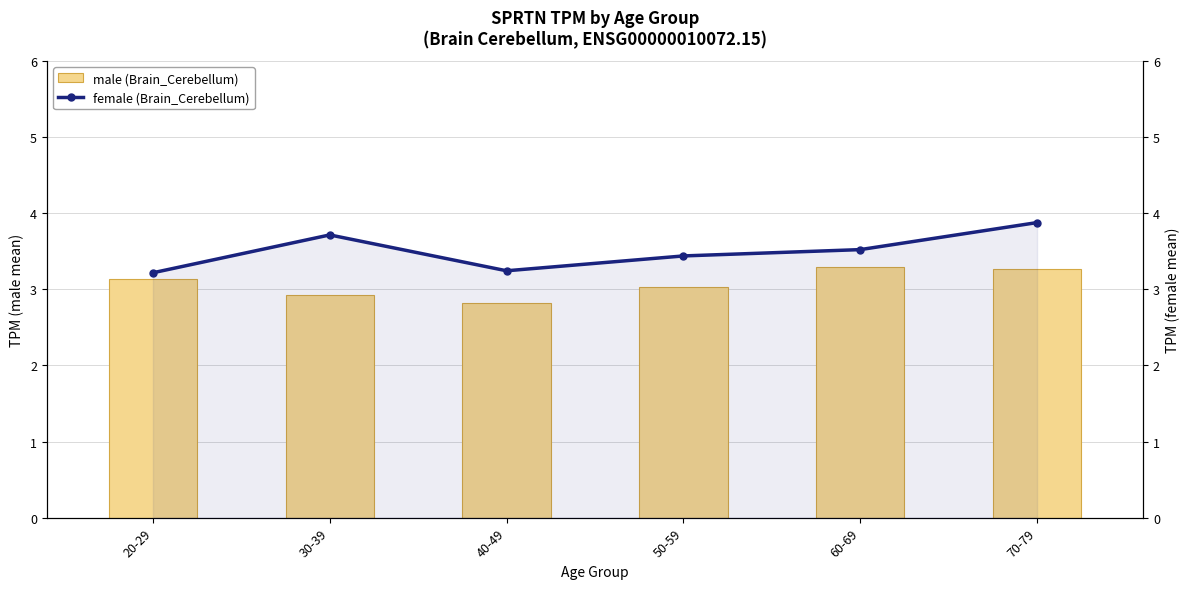

Is it true that male (Brain_Cerebellum) equals 5.5 at 20-29?

False